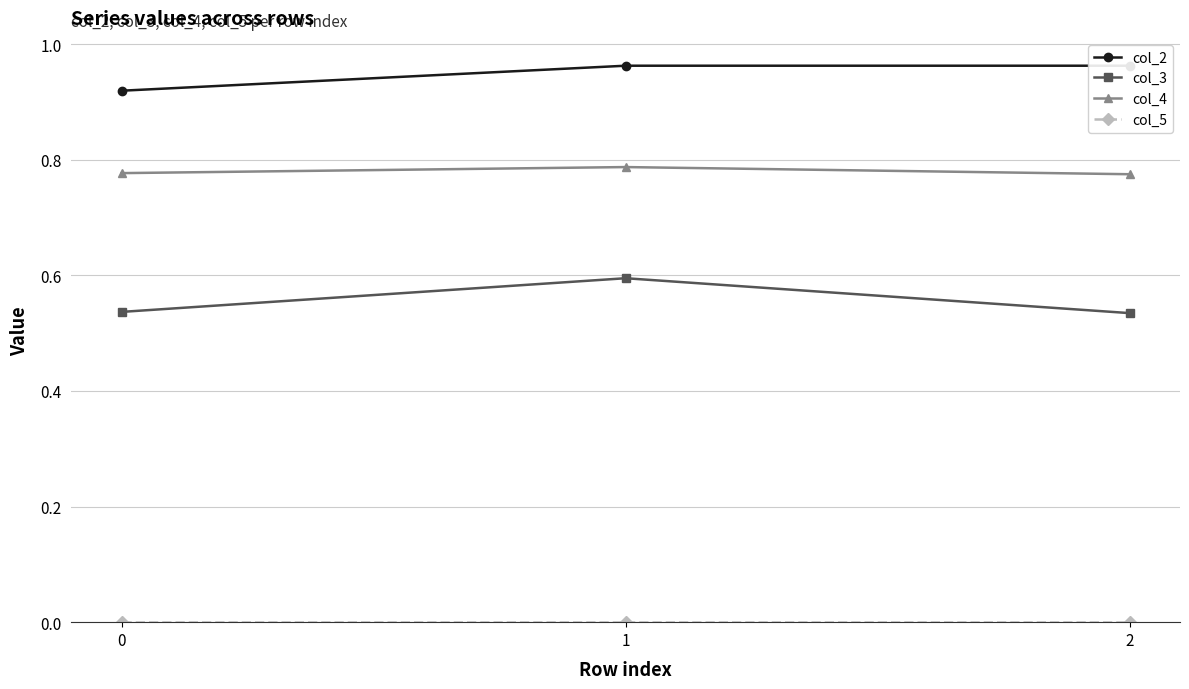

Which series has the largest range (max minus min)?

col_3